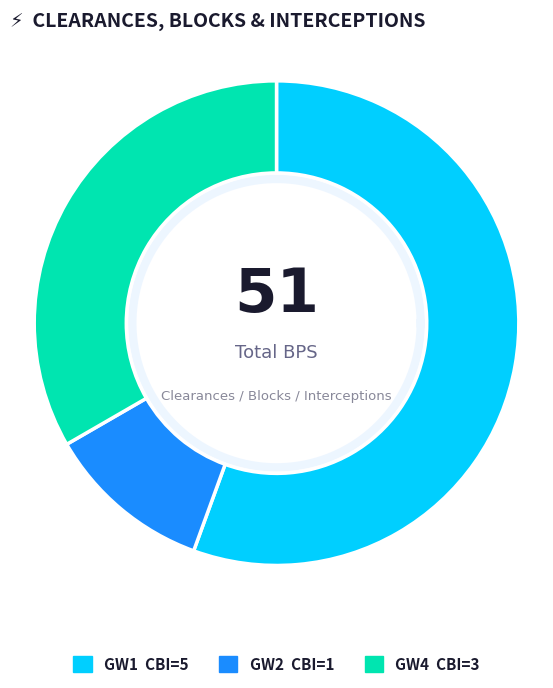

The Round 2 (bps=8) slice represents 21% of the pie. True or false?

False